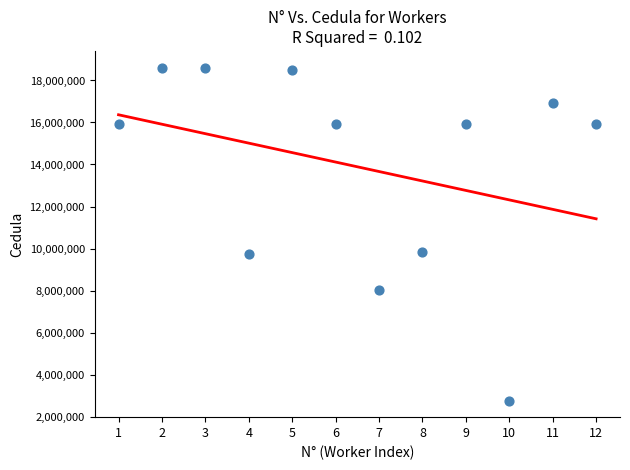

What is the range of X values (max minus min)?

11